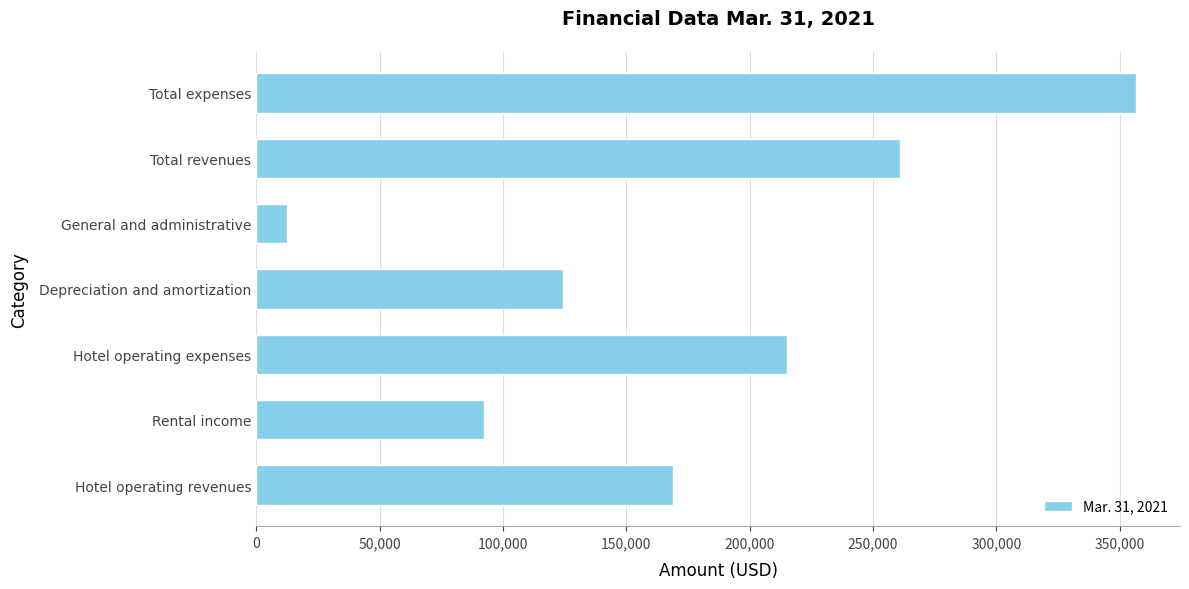

What is the sum of all values?

1230992